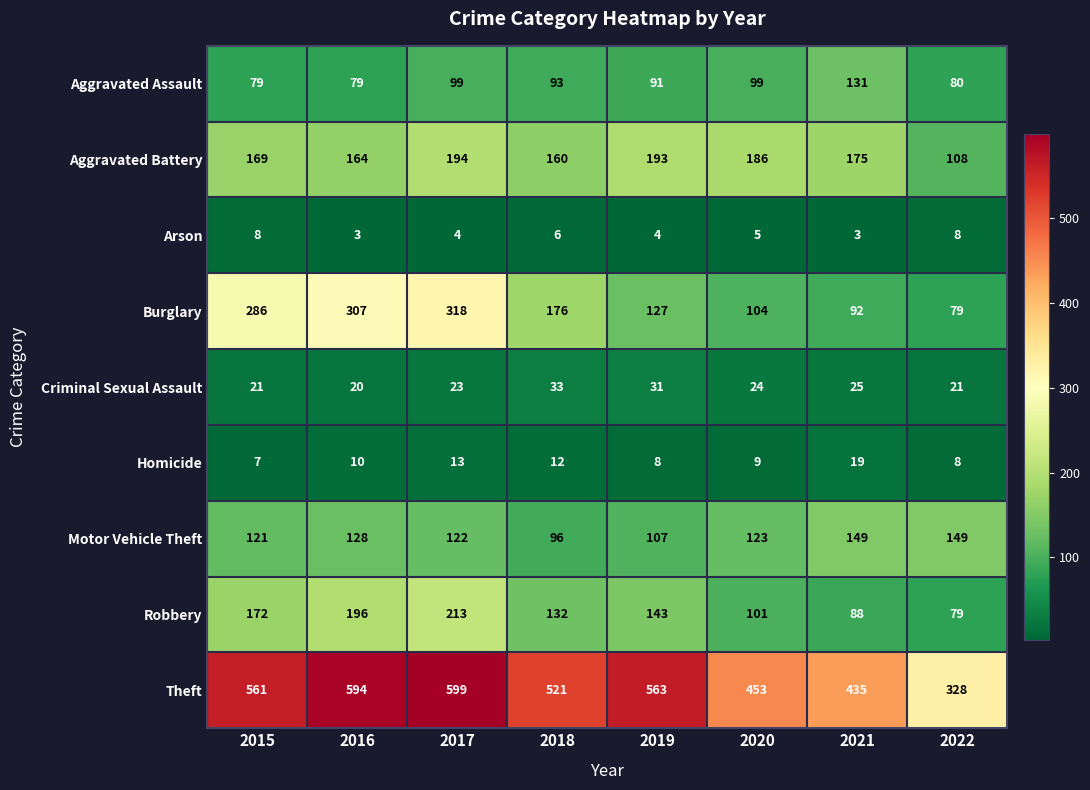

What is the spread (max minus min) of values at 2018?

515